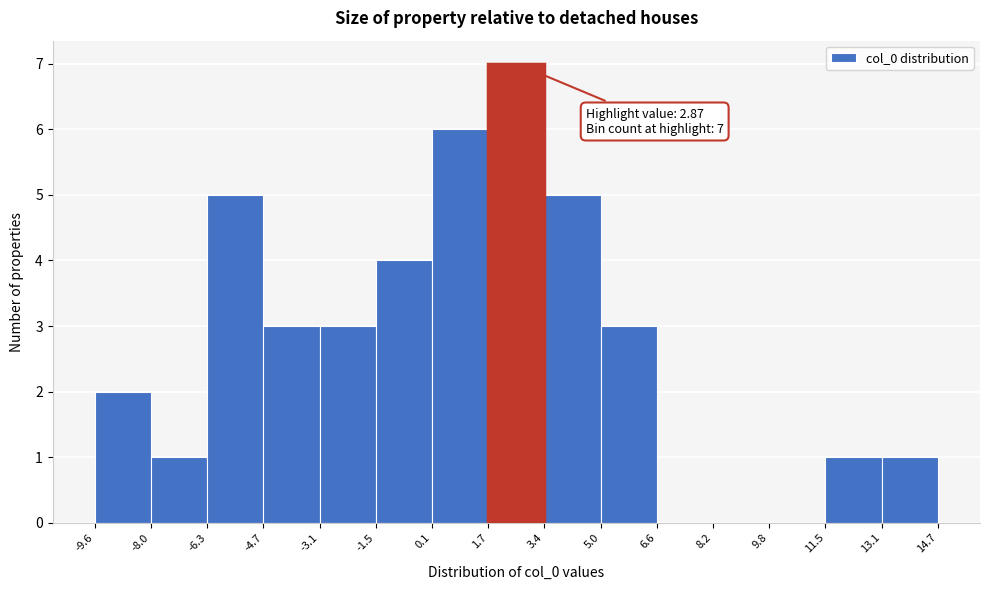

Which range on the x-axis has the tallest bar?

1.7 to 3.4